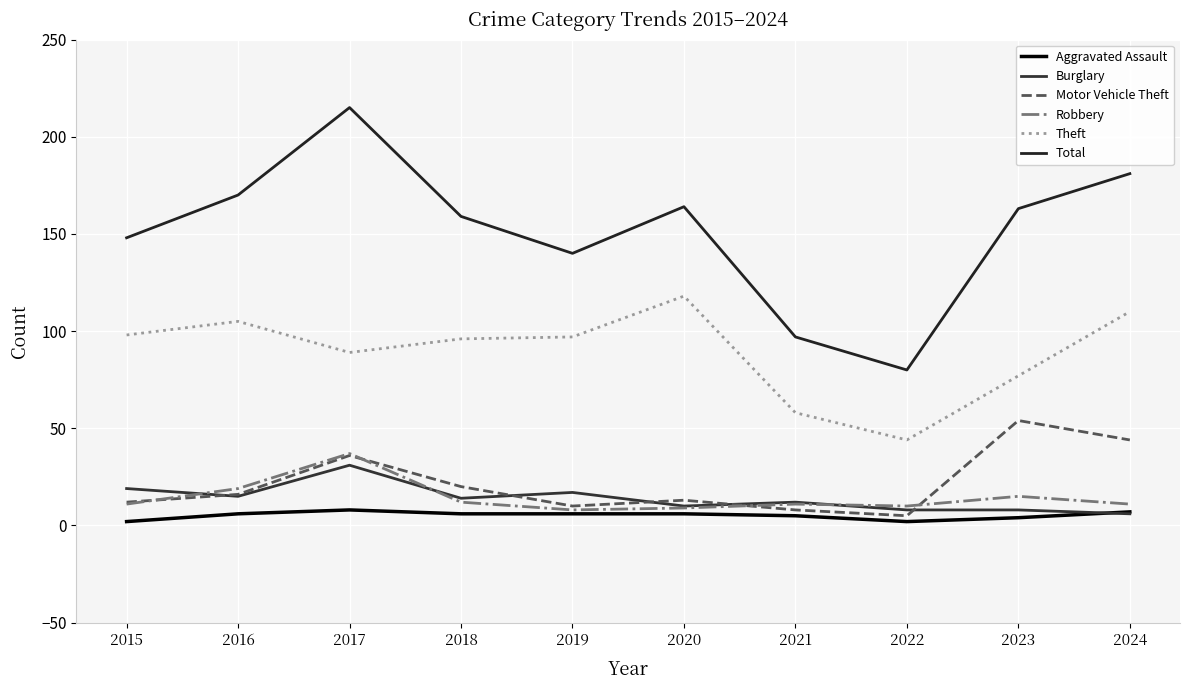

List the series in order of their peak value, highest first.

Total, Theft, Motor Vehicle Theft, Robbery, Burglary, Aggravated Assault